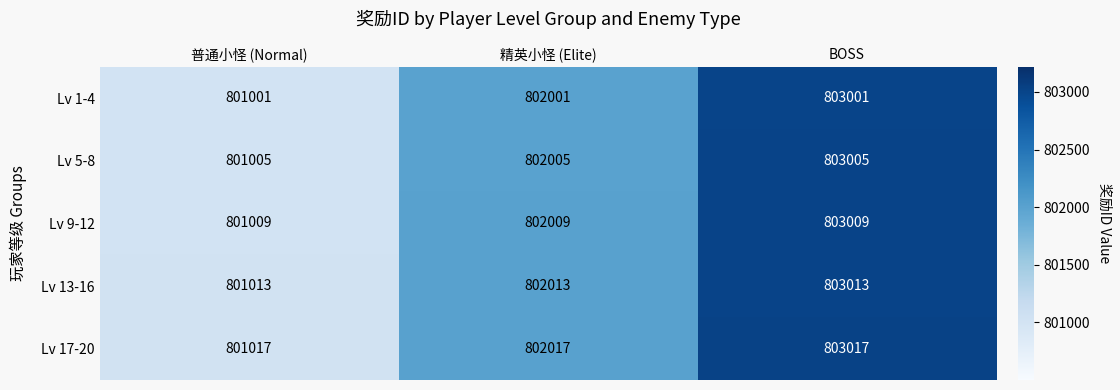

Reading right to left, list all the values displayed in this chart.

Lv 1-4: BOSS=803001	精英小怪 (Elite)=802001	普通小怪 (Normal)=801001
Lv 5-8: BOSS=803005	精英小怪 (Elite)=802005	普通小怪 (Normal)=801005
Lv 9-12: BOSS=803009	精英小怪 (Elite)=802009	普通小怪 (Normal)=801009
Lv 13-16: BOSS=803013	精英小怪 (Elite)=802013	普通小怪 (Normal)=801013
Lv 17-20: BOSS=803017	精英小怪 (Elite)=802017	普通小怪 (Normal)=801017